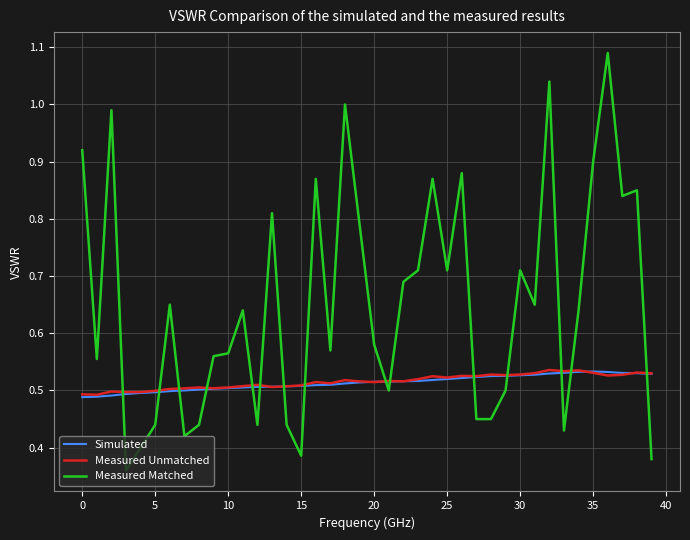

Which series has the largest total across all categories?

Measured Matched